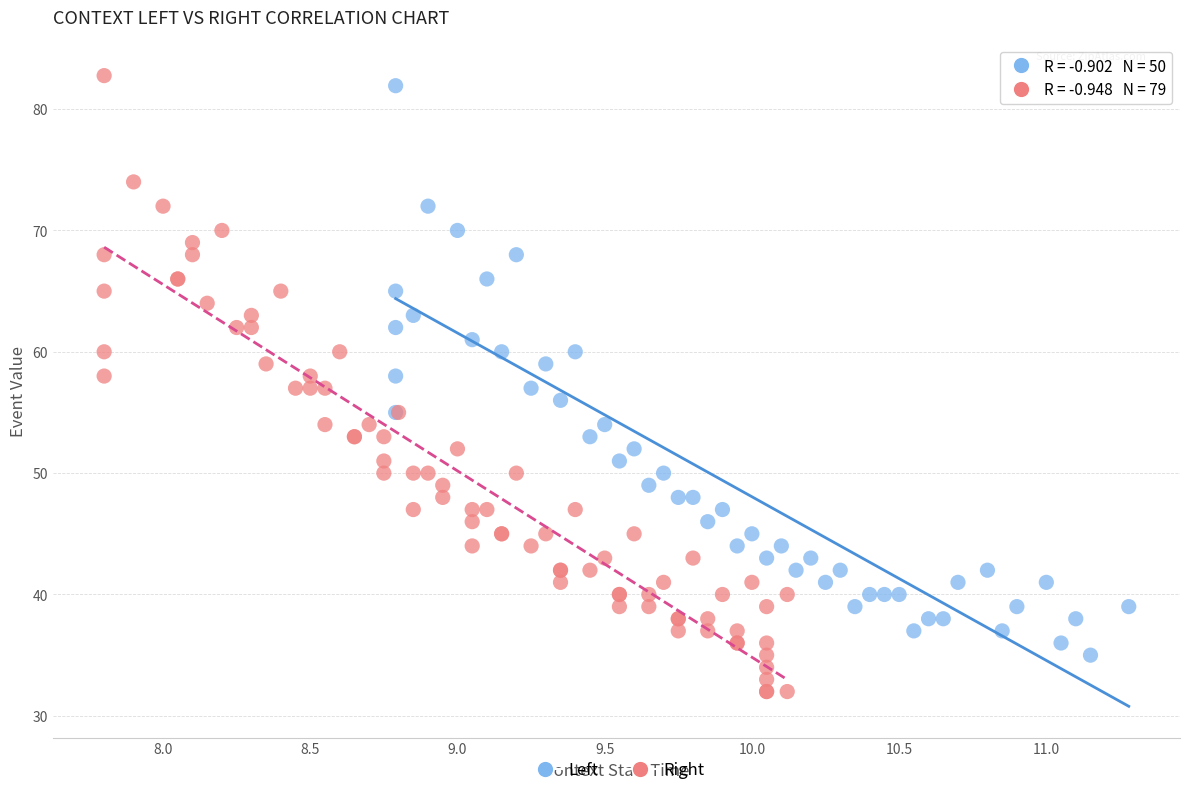

Which series has the largest Y range (max minus min)?

Right